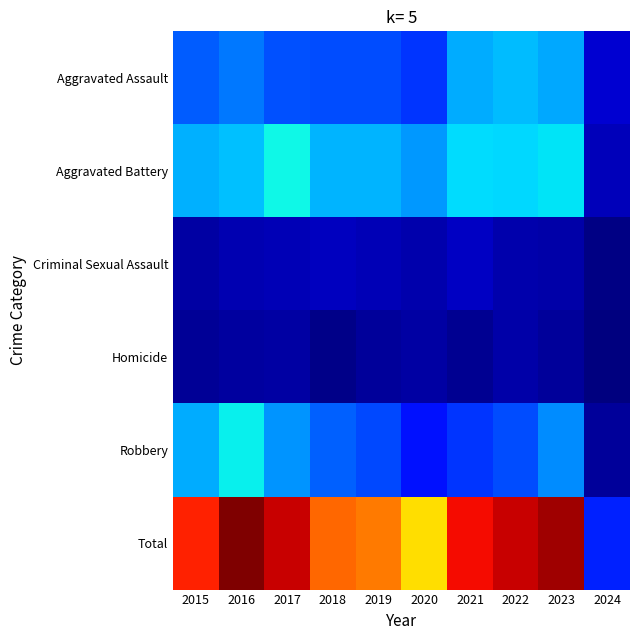

Which series has the largest range (max minus min)?

Total